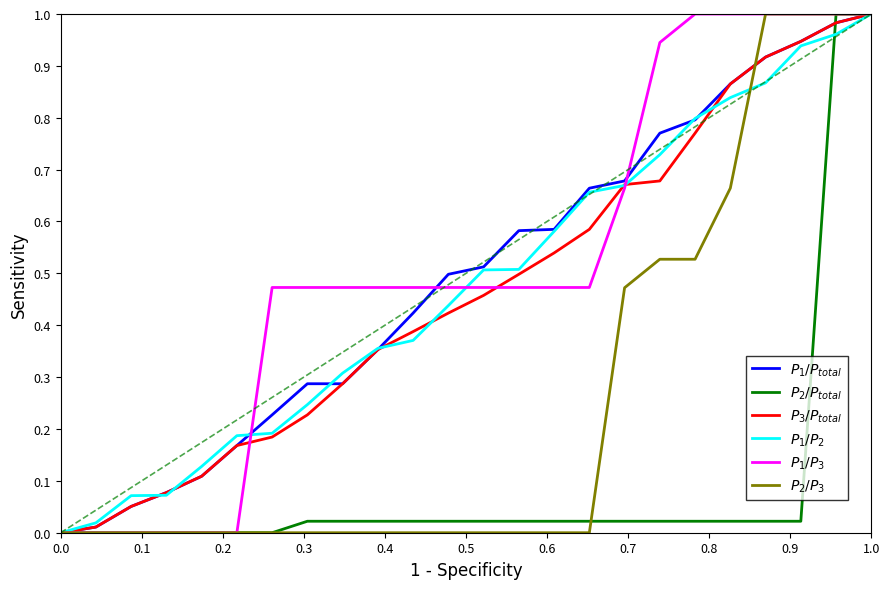

How many lines are shown in the chart?

6